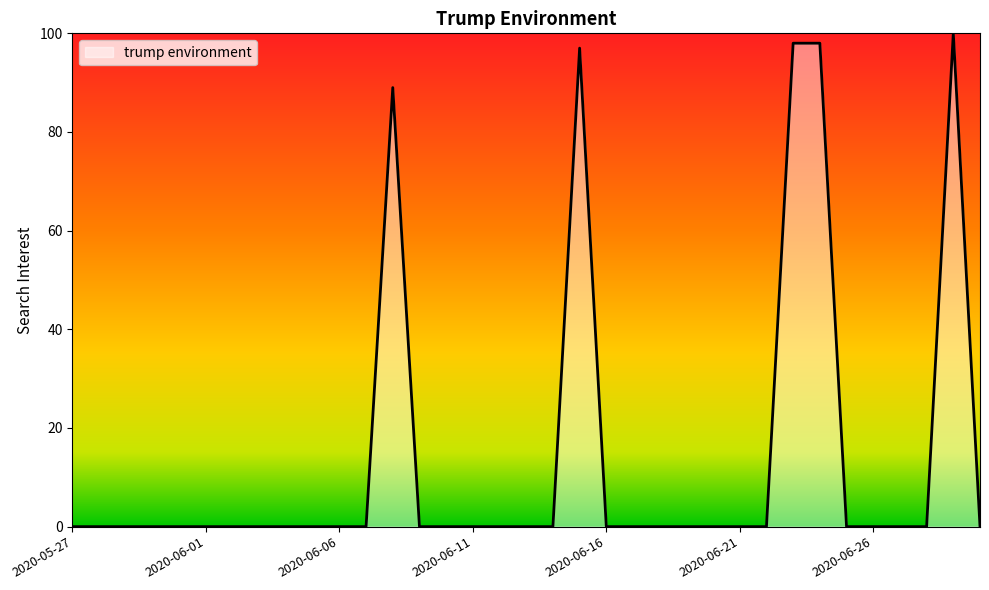

What is the maximum value shown in the chart?

100